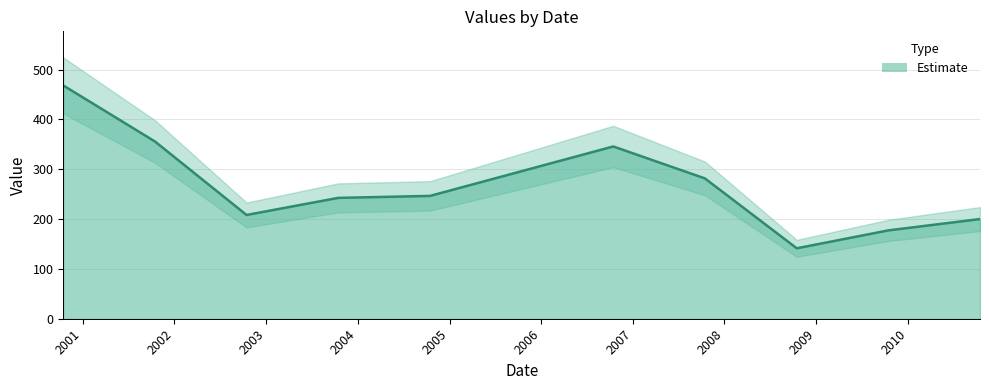

What is the difference between the maximum and minimum values?

326.9